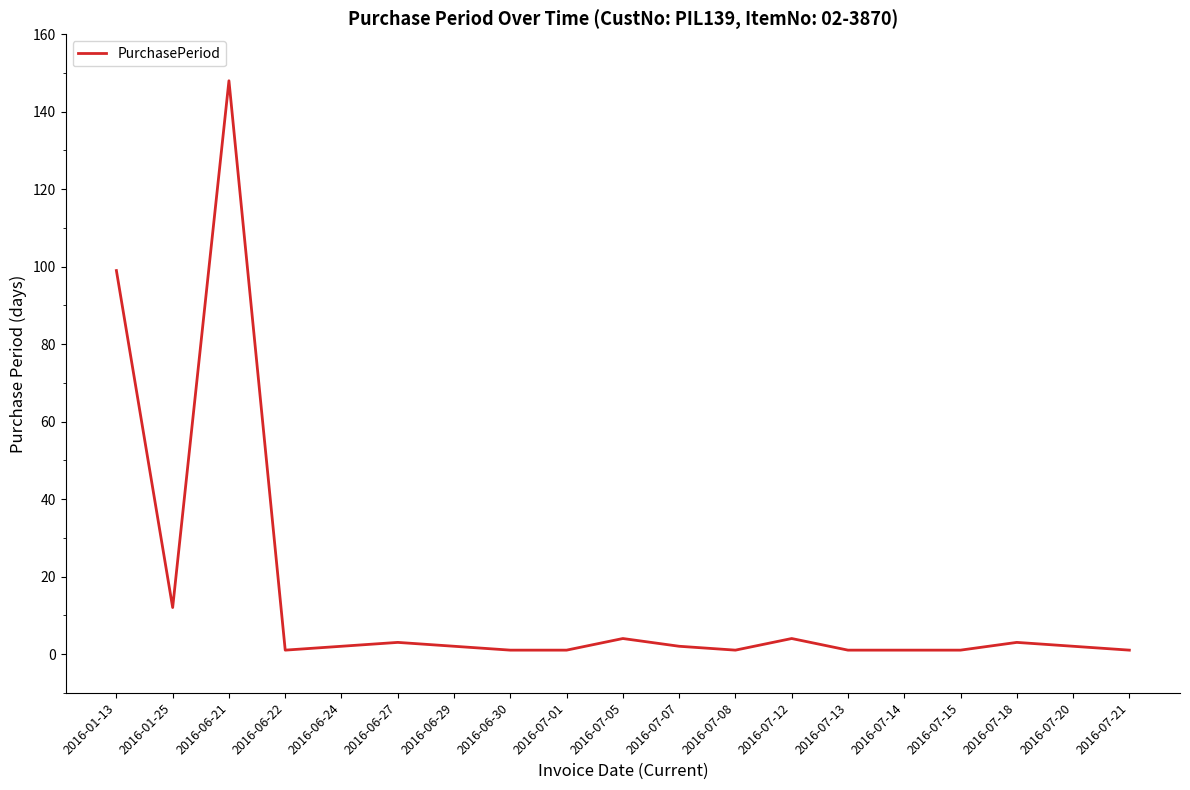

At which label does the data first exceed 2?

2016-01-13